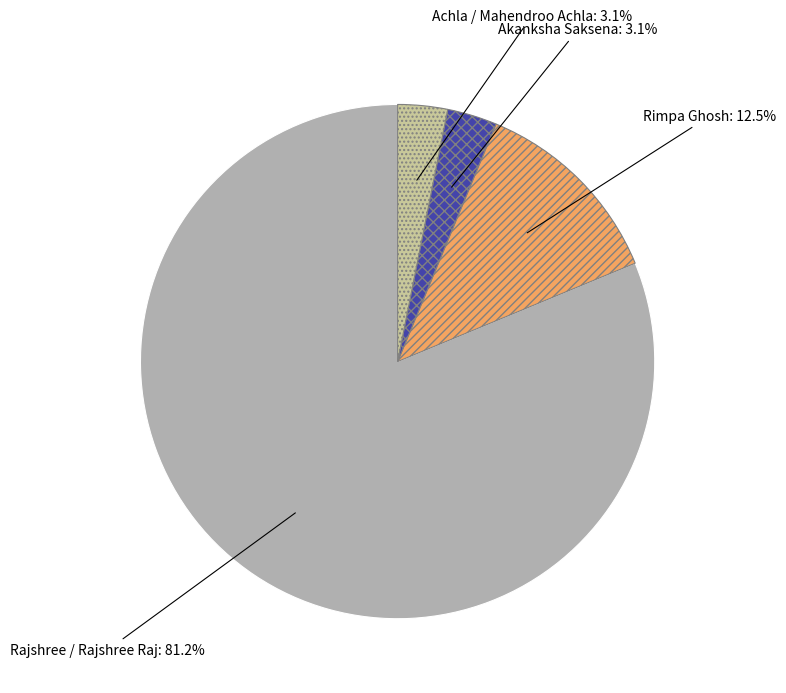

Is there a majority slice in this chart?

Yes